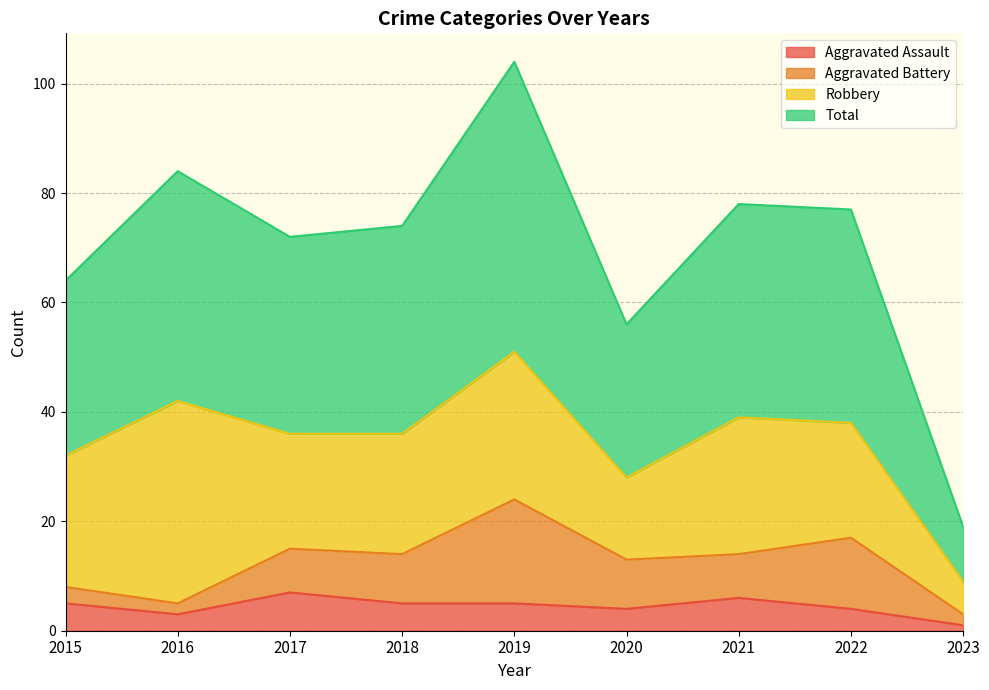

True or false: Aggravated Assault and Total intersect in this chart.

False